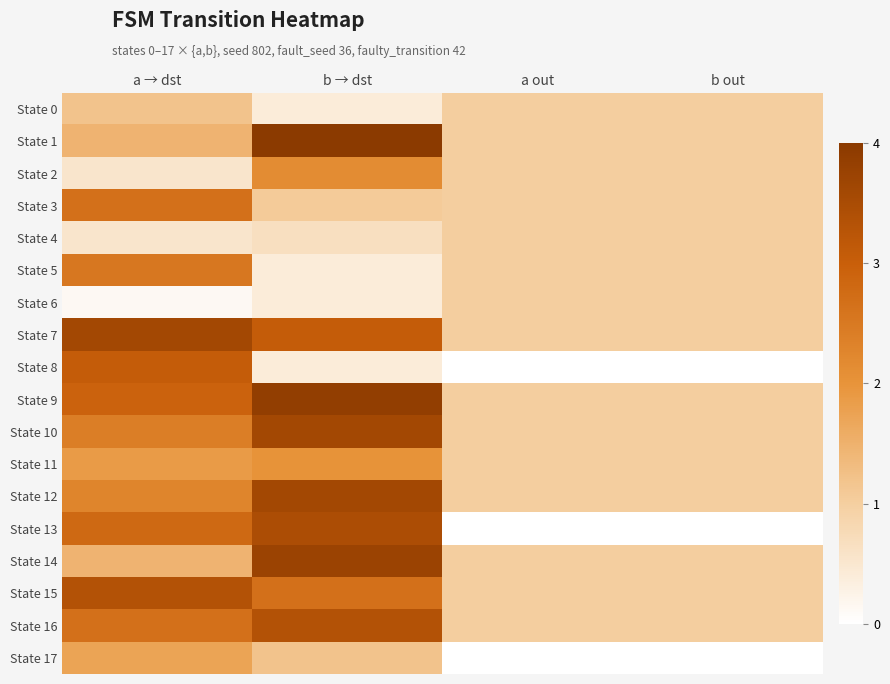

At which category is the sum across all series the highest?

b → dst